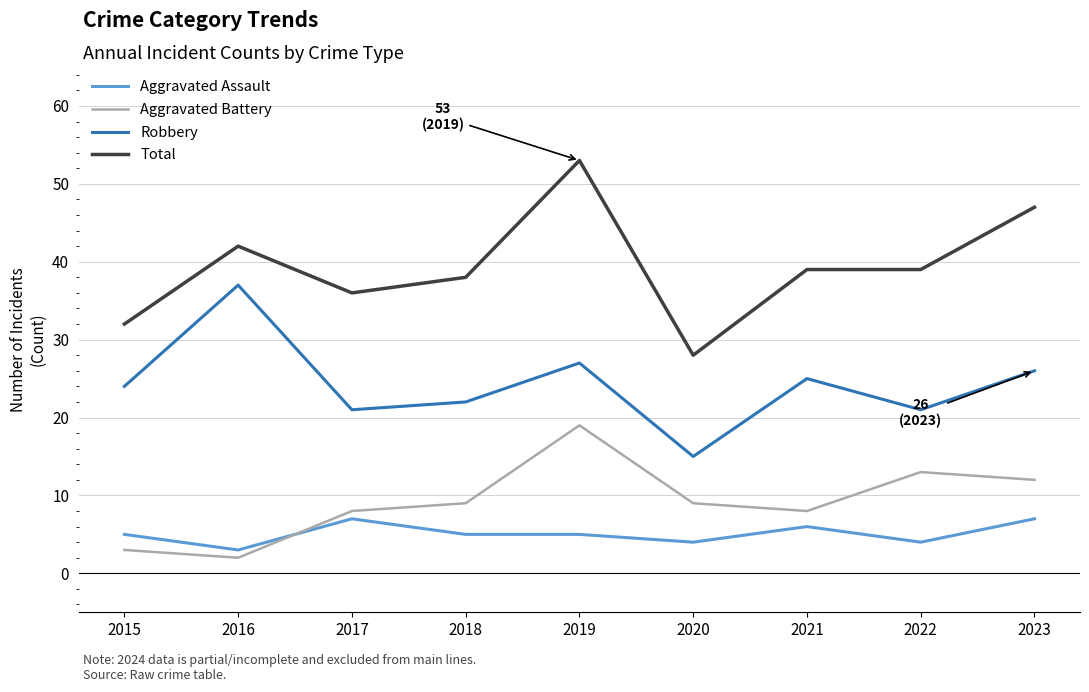

True or false: Aggravated Battery has a value of 4 at 2017.

False